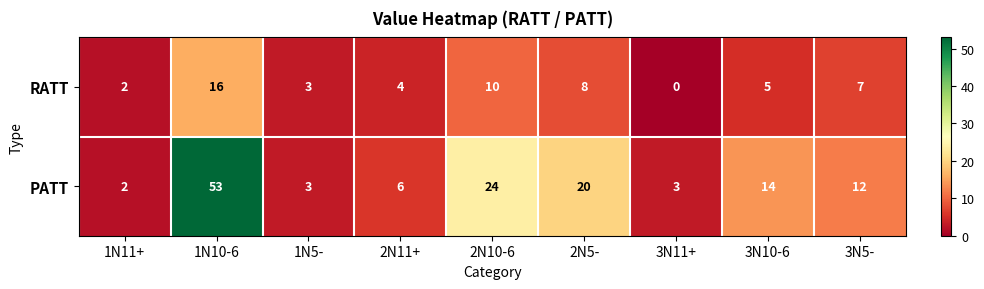

List the series in order of their overall mean, lowest first.

RATT, PATT